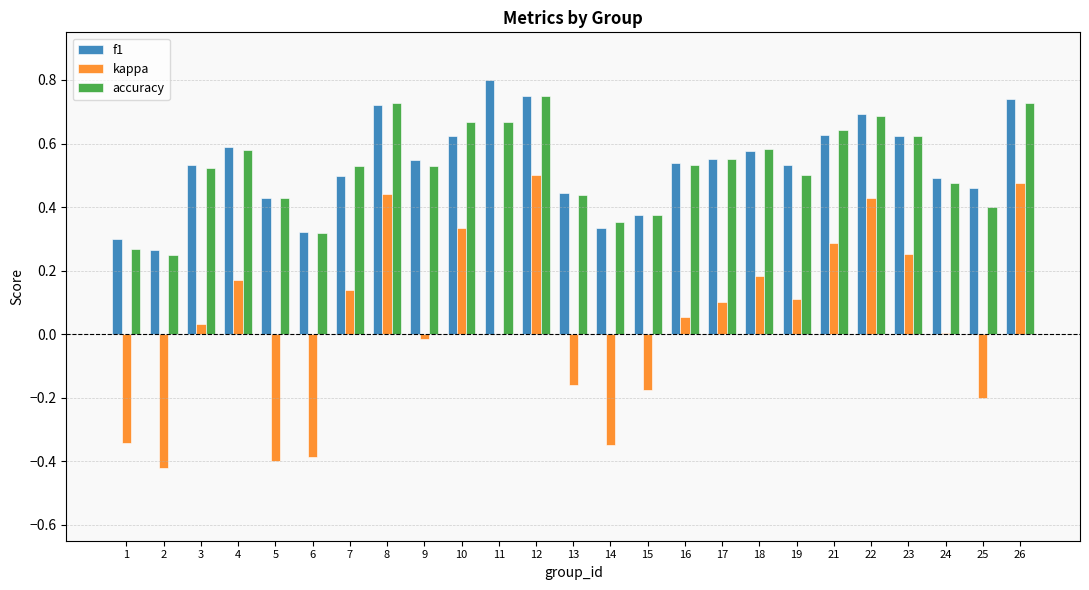

Is the value of f1 at 24 greater than the value of kappa at 1?

Yes